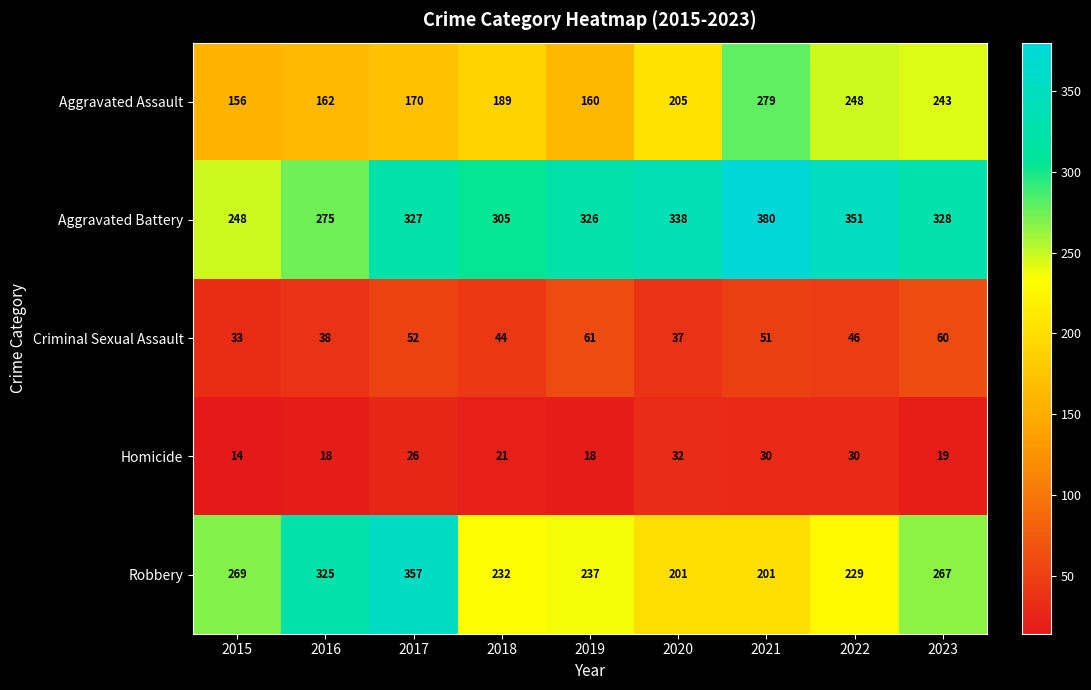

The Criminal Sexual Assault series shows 56 at 2015. True or false?

False